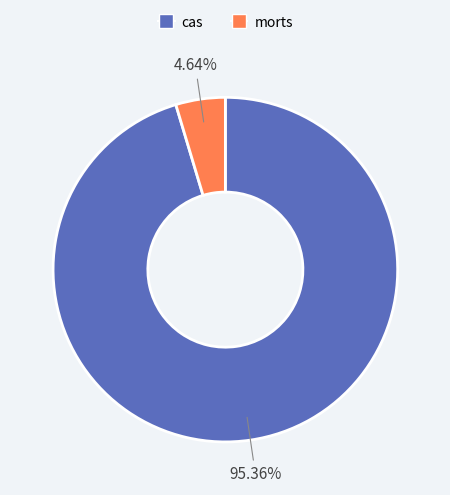

Rank the categories by value from lowest to highest.

morts, cas